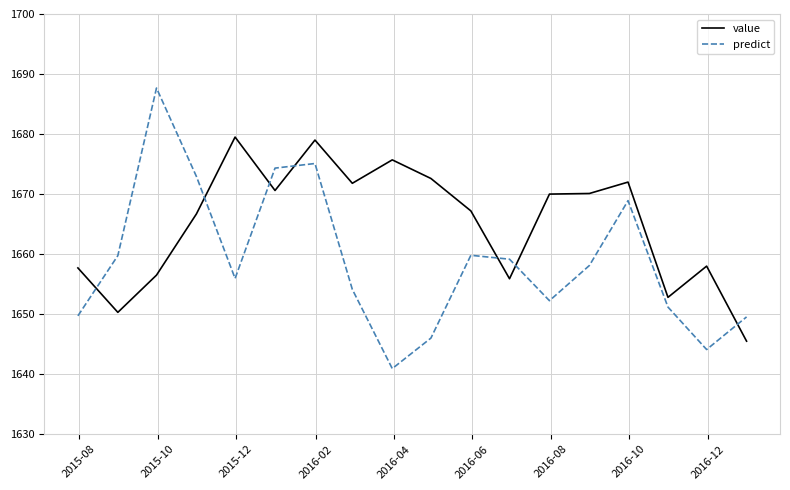

What is the lowest value of the value series?

1645.5